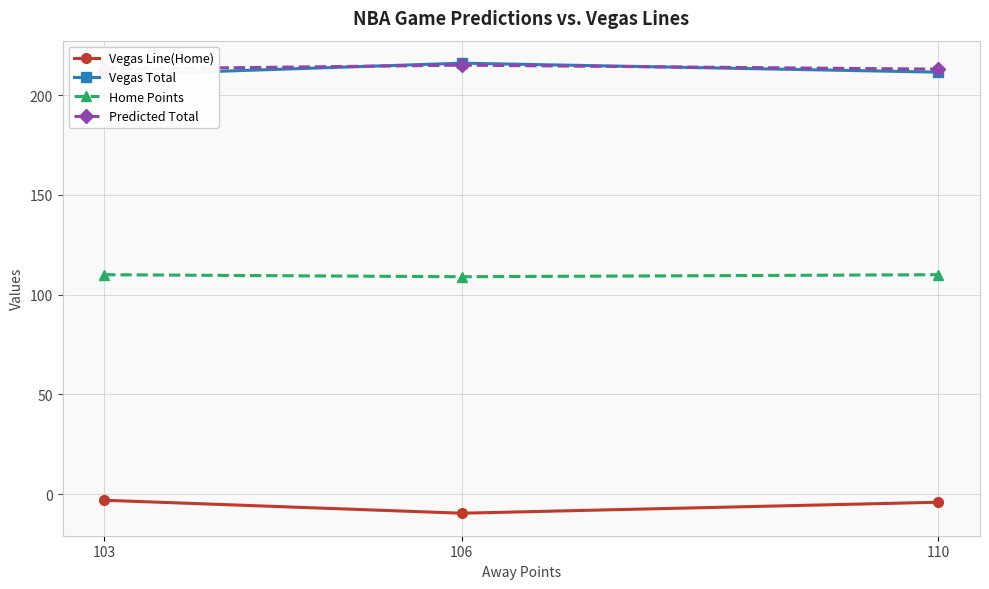

Does the chart display data point markers on the line(s)?

Yes